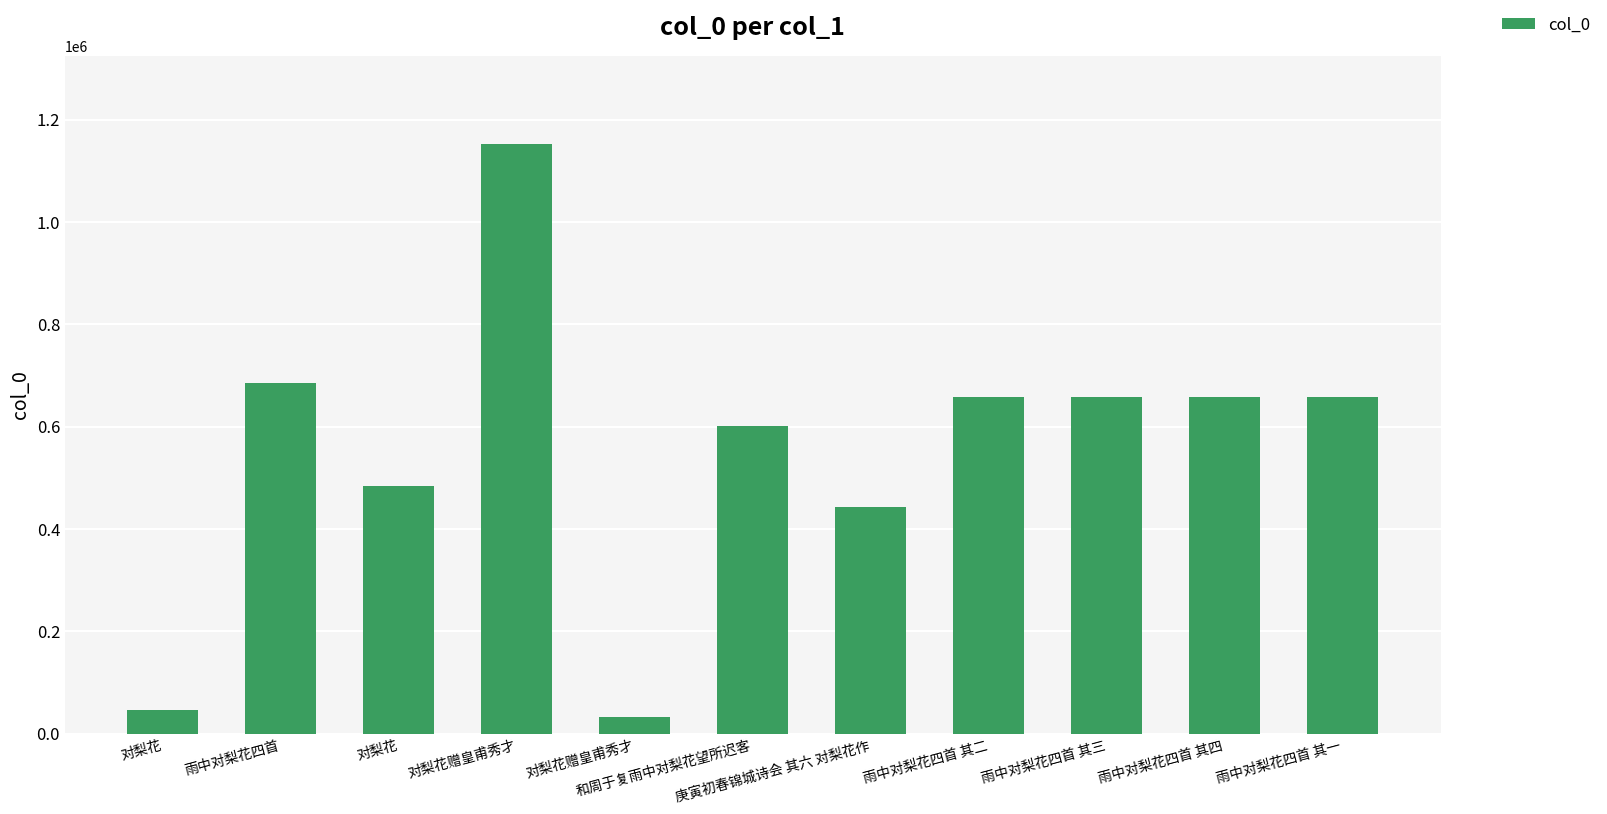

What is the average value?

552778